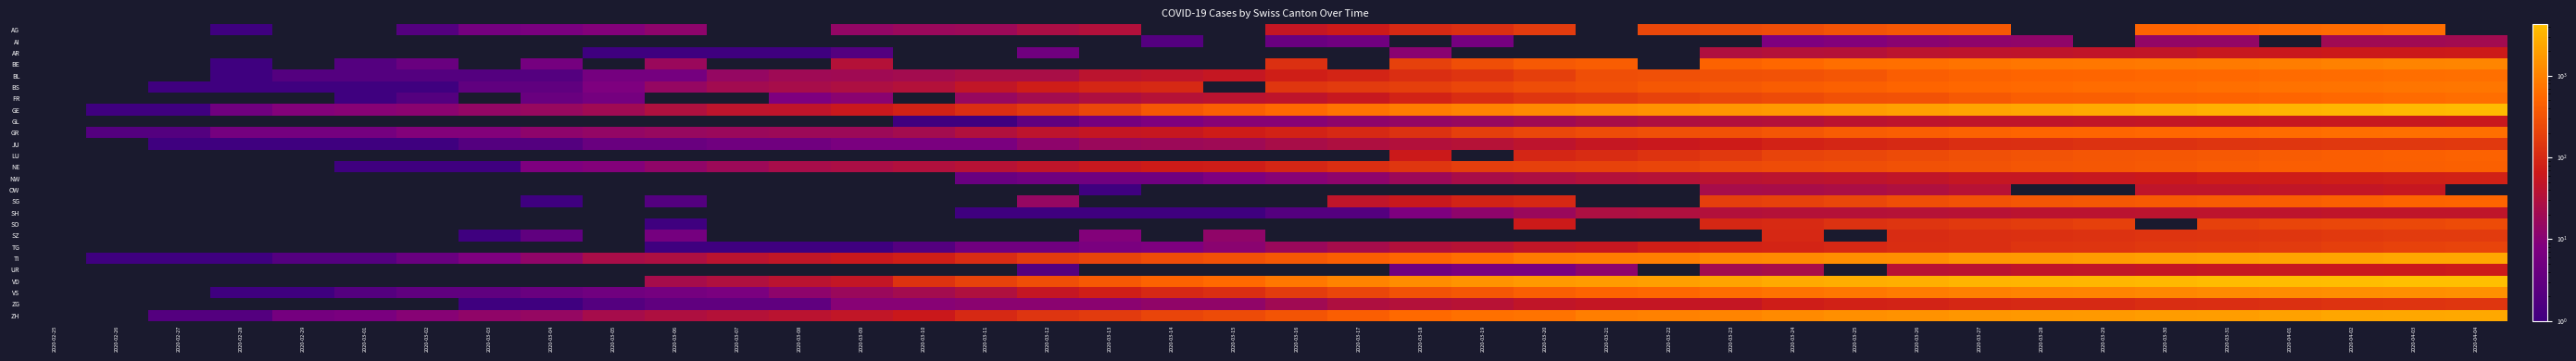

At which category is the sum across all series the highest?

2020-04-03